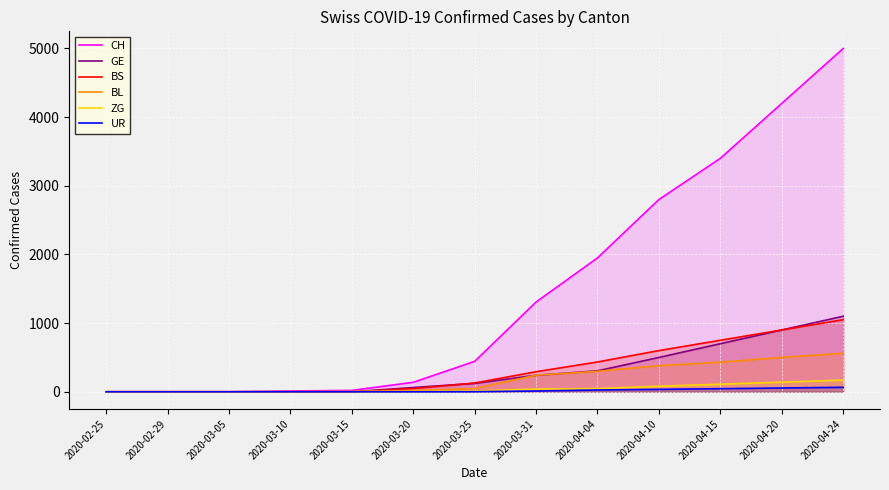

True or false: BS has a value of 133 at 2020-03-31.

False